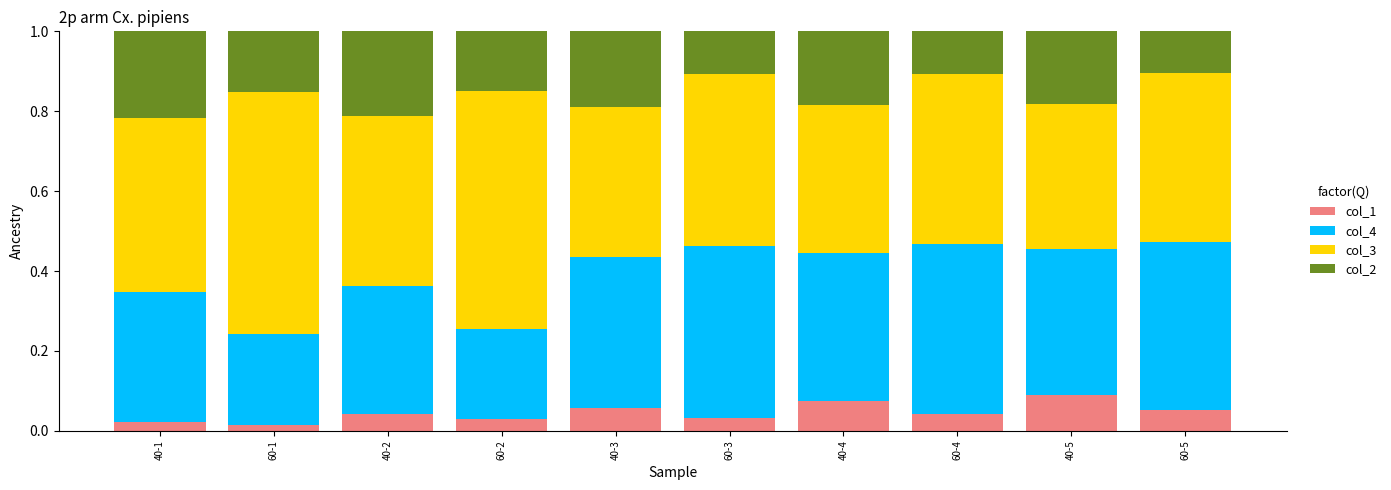

What is the sum of all col_1 values?

0.5